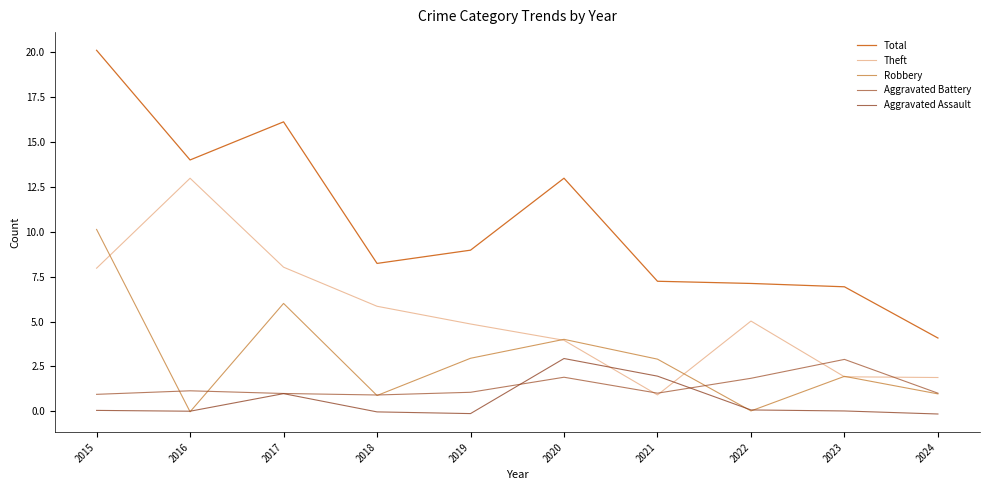

At which category does the chart reach its peak across all series?

2015